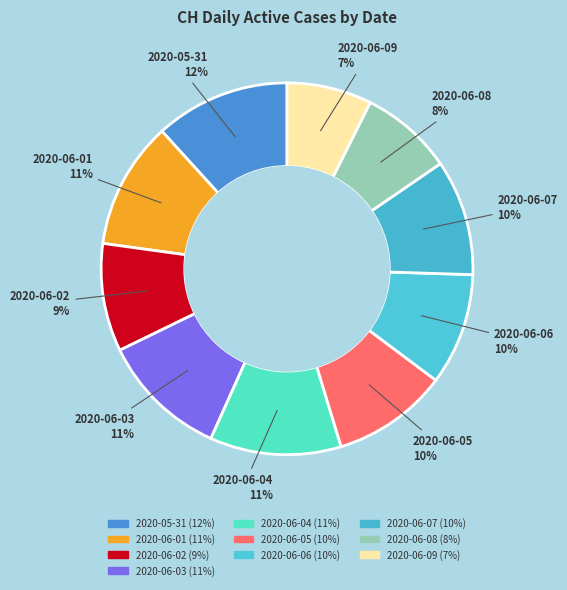

Does 2020-06-04 represent more than half of the total?

No